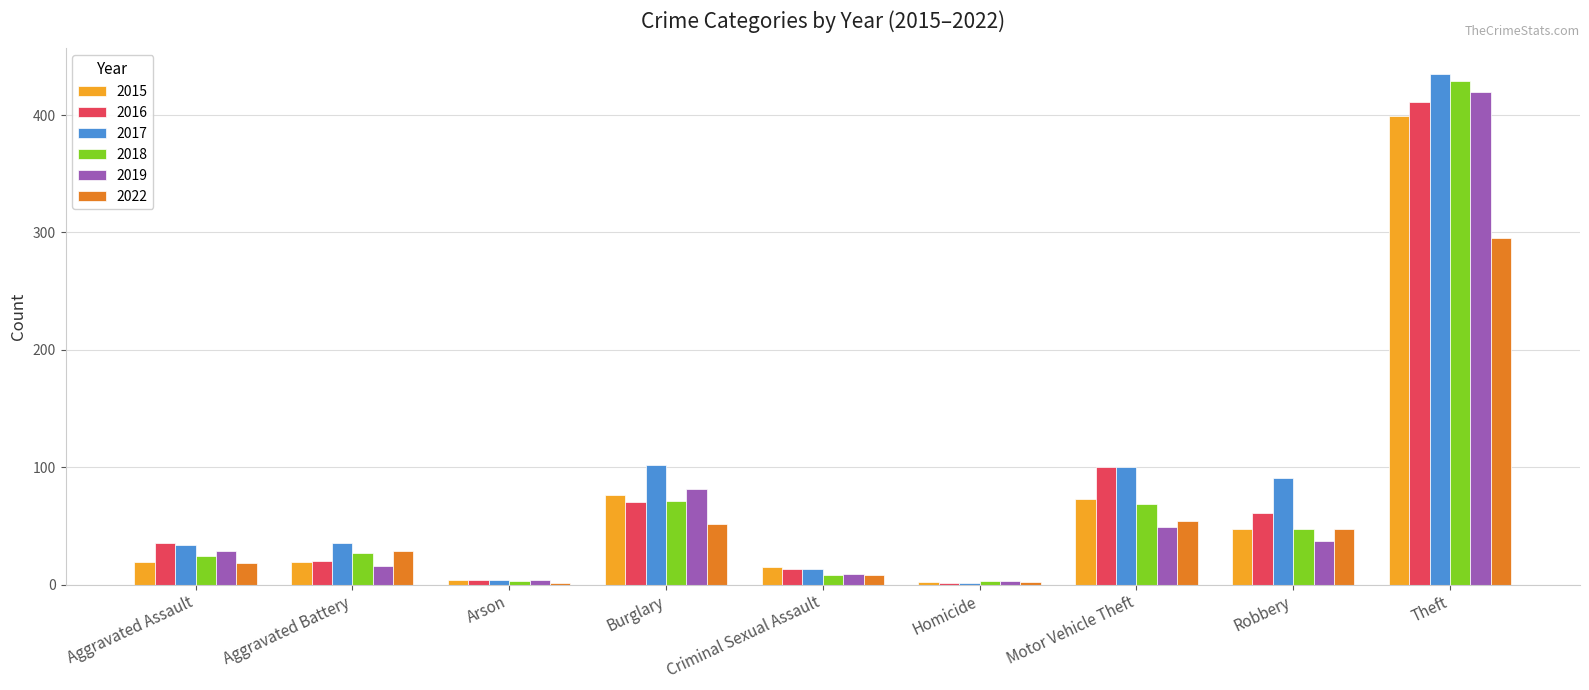

What are all the series names shown in the legend?

2015, 2016, 2017, 2018, 2019, 2022